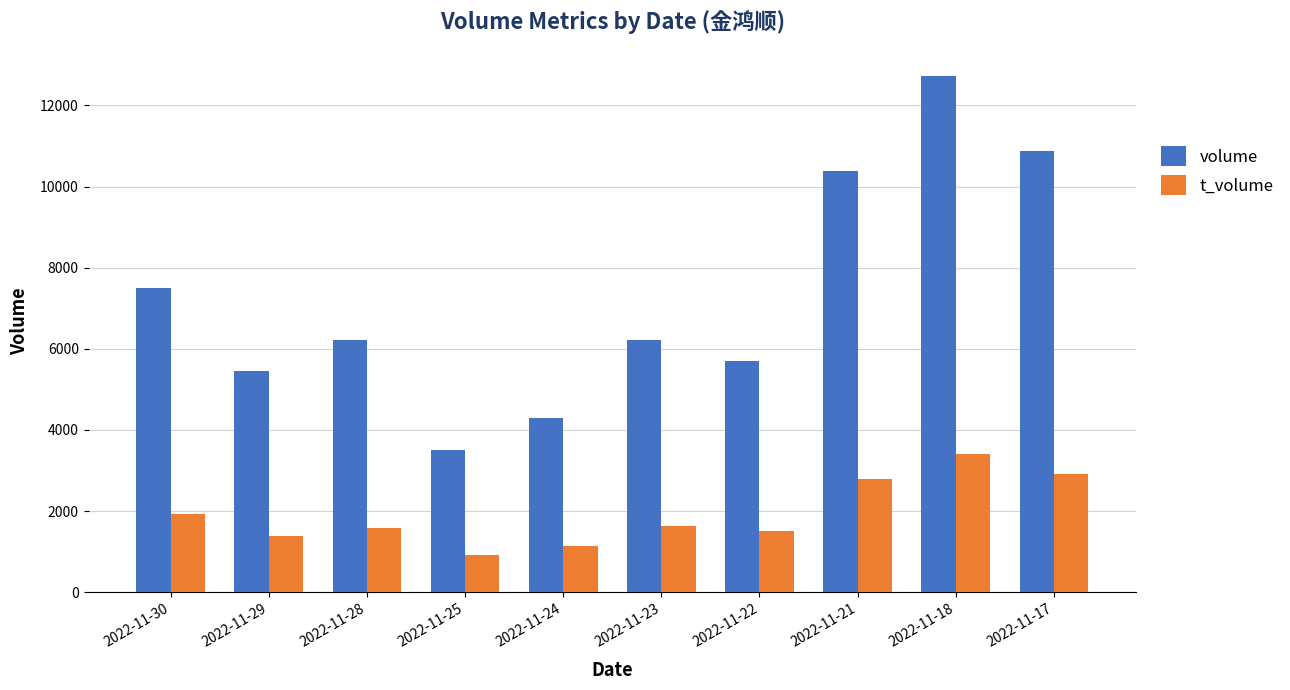

Is it true that volume equals 8800 at 2022-11-29?

False